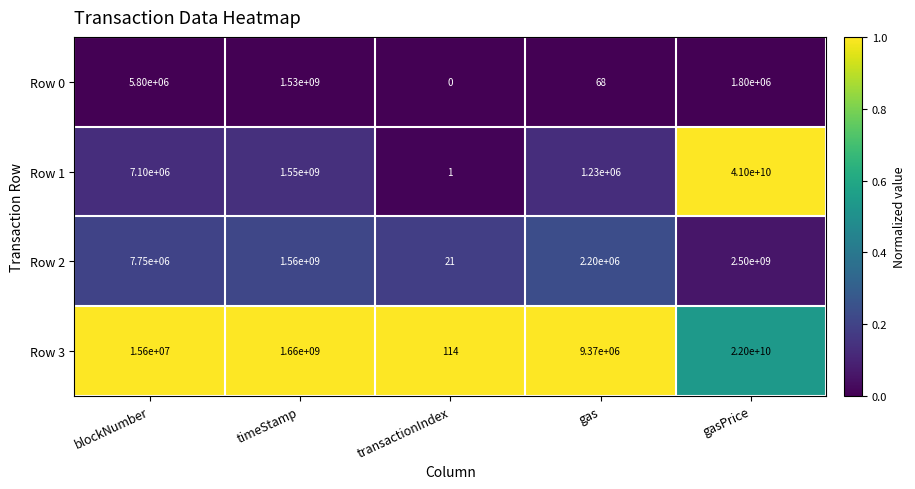

Rank the series by their maximum value, from lowest to highest.

Row 0, Row 2, Row 3, Row 1